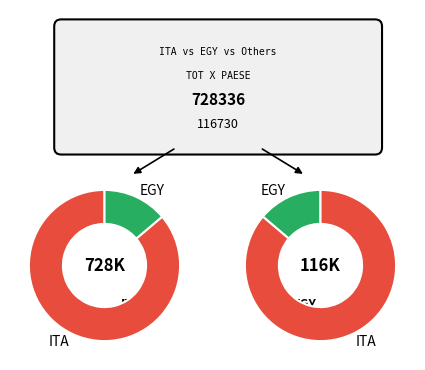

To the nearest percent, what percentage of the pie is ITA?

82%